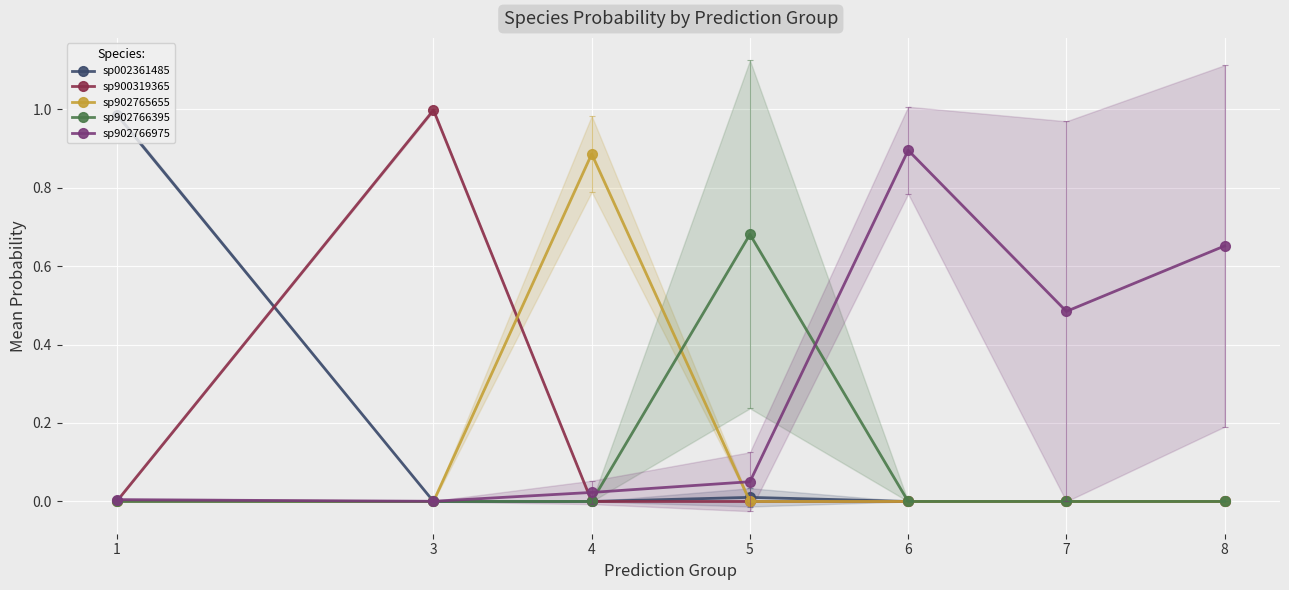

Reading left to right, what are all the values shown in this chart?

sp002361485: 1=1.0	3=0.0	4=0.0	5=0.0	6=0.0	7=0.0	8=0.0
sp900319365: 1=0.0	3=1.0	4=0.0	5=0.0	6=0.0	7=0.0	8=0.0
sp902765655: 1=0.0	3=0.0	4=0.9	5=0.0	6=0.0	7=0.0	8=0.0
sp902766395: 1=0.0	3=0.0	4=0.0	5=0.7	6=0.0	7=0.0	8=0.0
sp902766975: 1=0.0	3=0.0	4=0.0	5=0.1	6=0.9	7=0.5	8=0.7